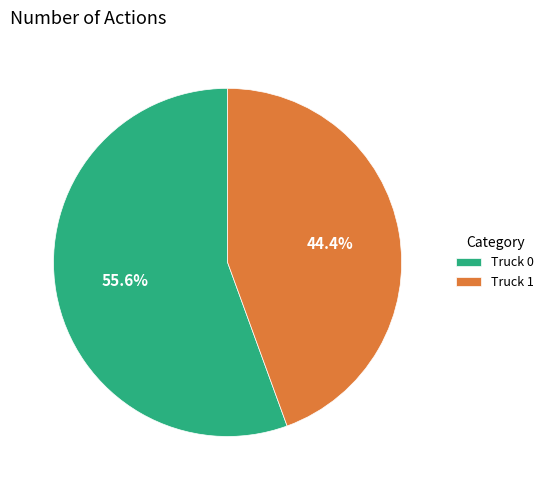

To the nearest percent, what is the difference between the Truck 1 and Truck 0 slice percentages?

11%